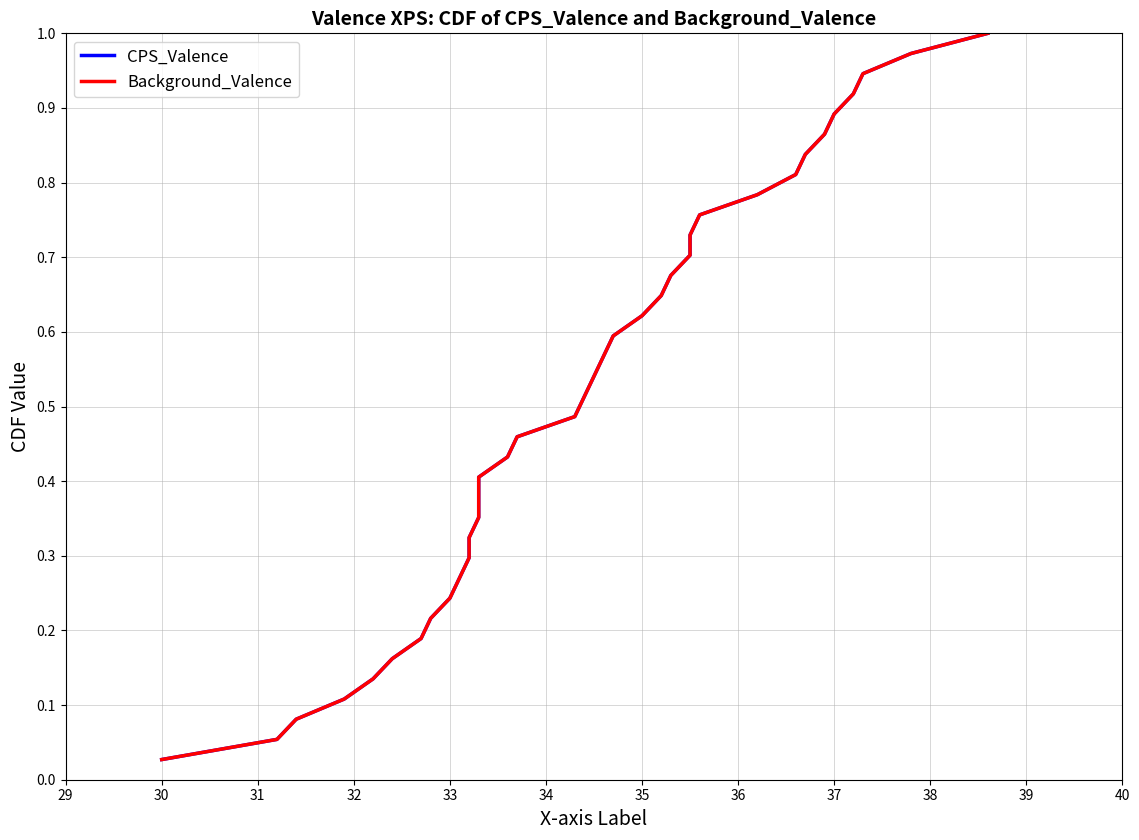

List the series in order of their peak value, highest first.

CPS_Valence, Background_Valence